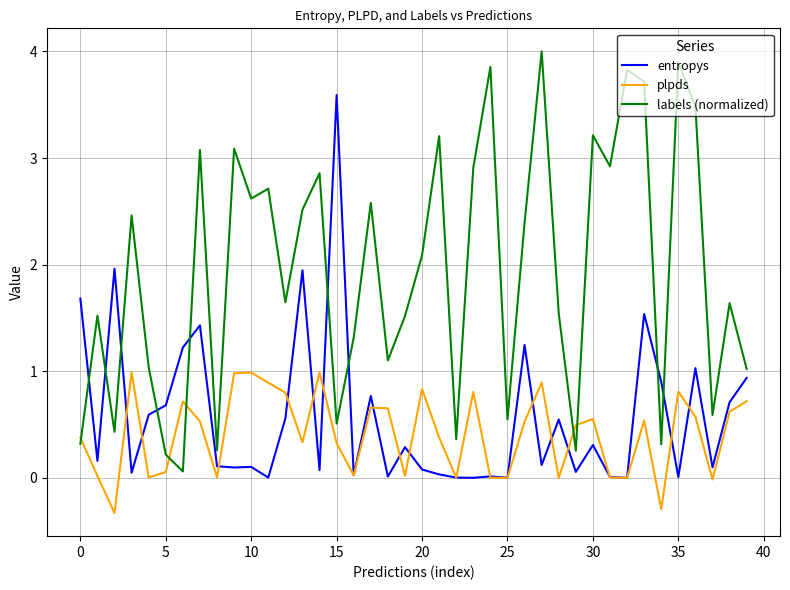

After their last crossing, which series has the higher values: entropys or plpds?

entropys